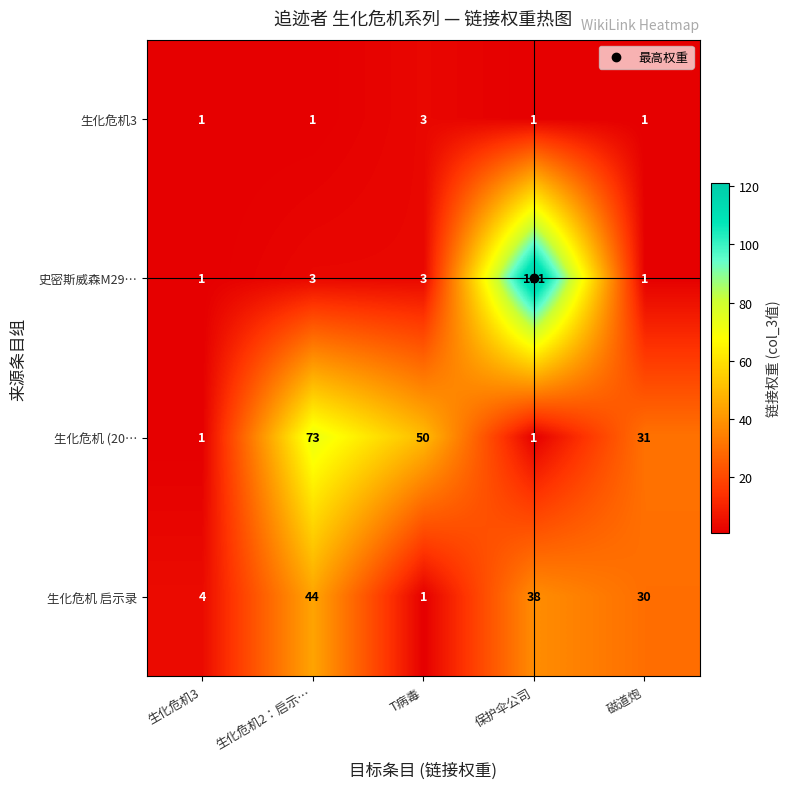

Where does the 生化危机 (20… series first go above 31?

生化危机2：启示…